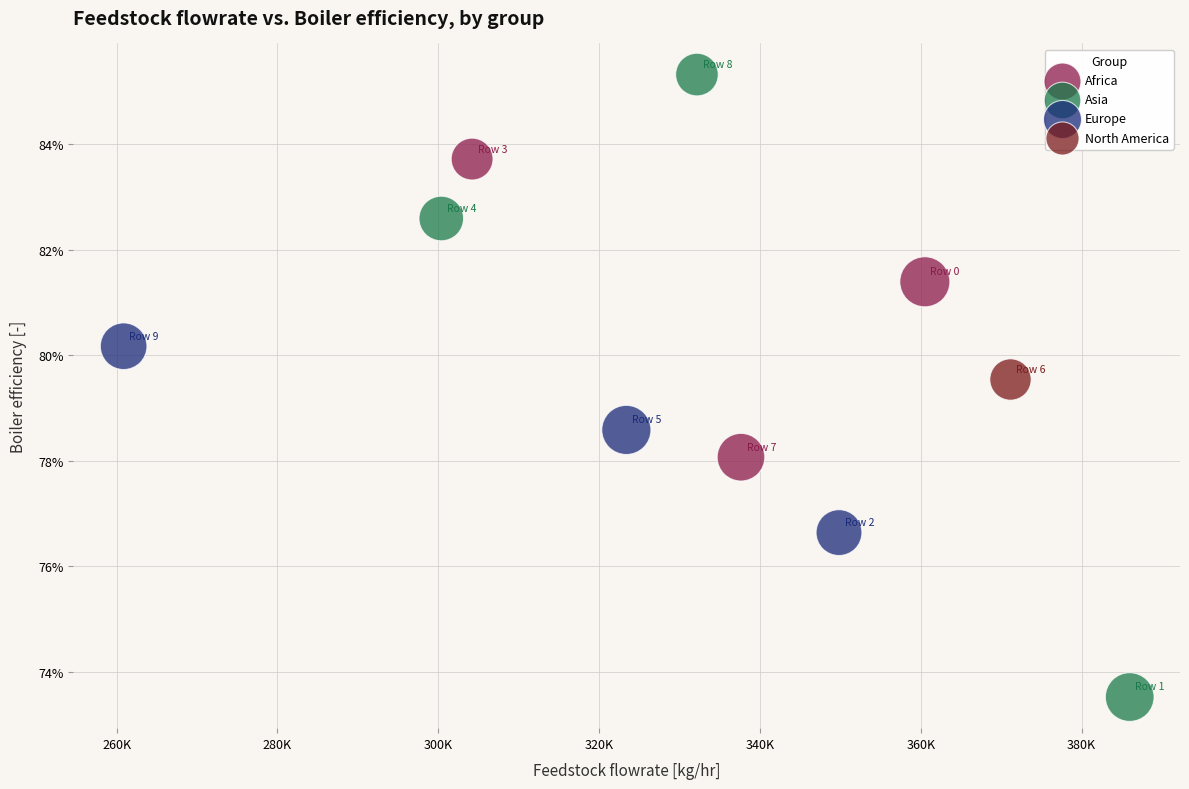

Which series reaches the maximum Y coordinate?

Asia